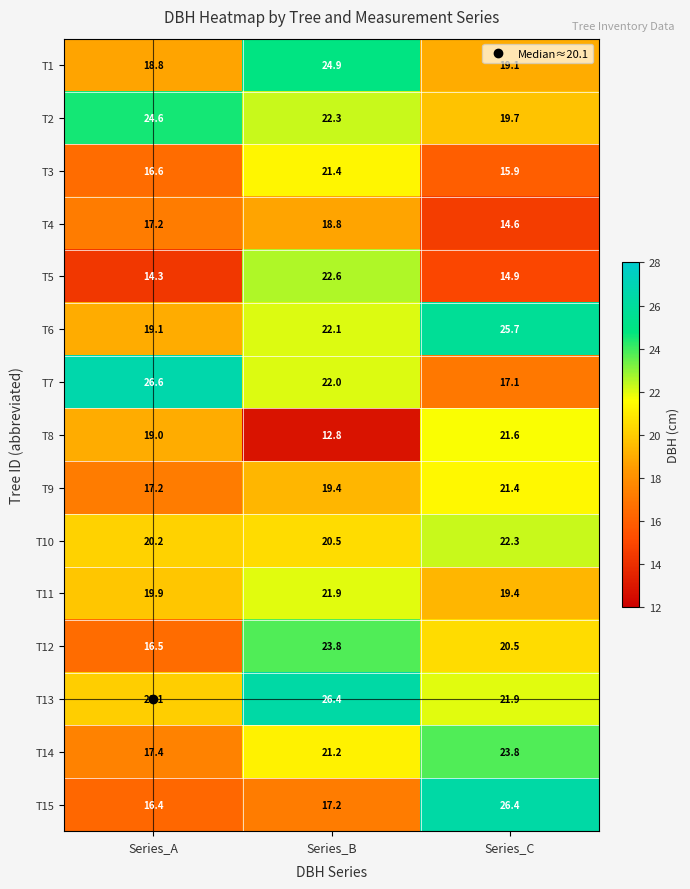

What is the difference between the maximum and minimum values in the T3 series?

5.5